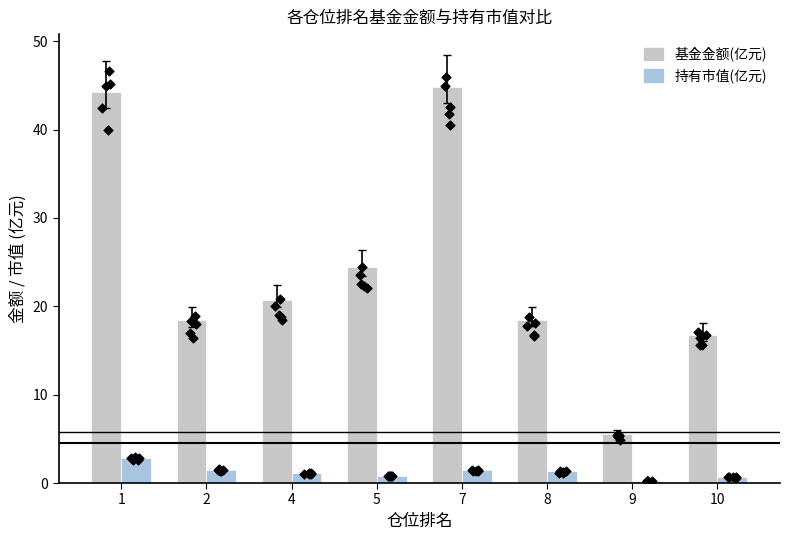

At how many categories does at least one series exceed 15?

7